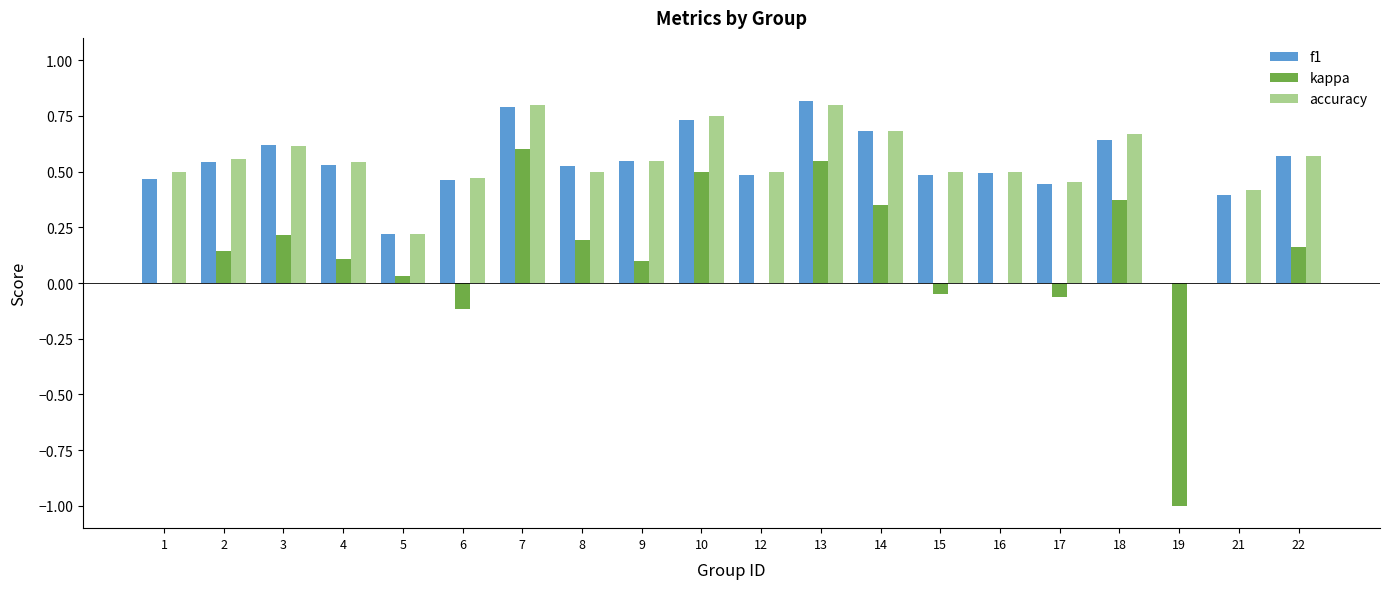

What is the sum of all f1 values?

10.5